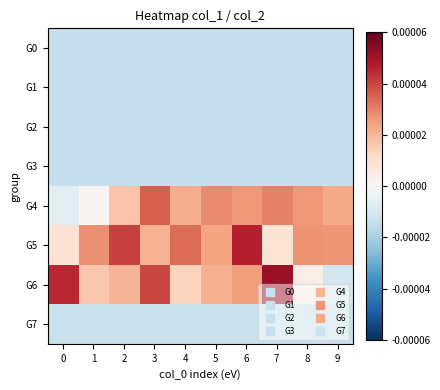

Between 2 and 4, which is larger?

2